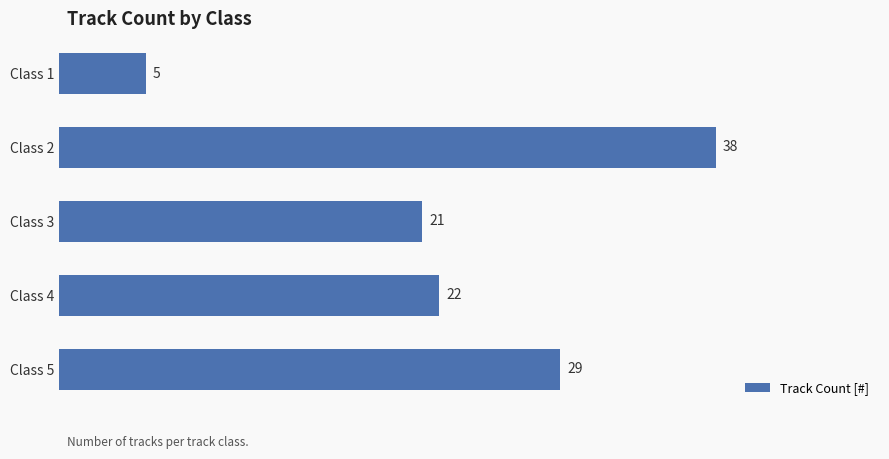

True or false: the data shows 5 at Class 1.

True